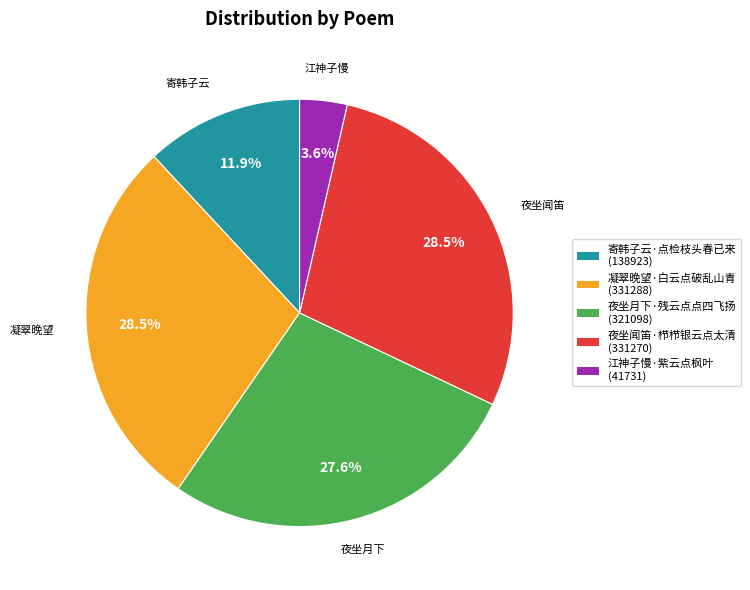

Does 江神子慢·紫云点枫叶 account for over 50% of the chart?

No